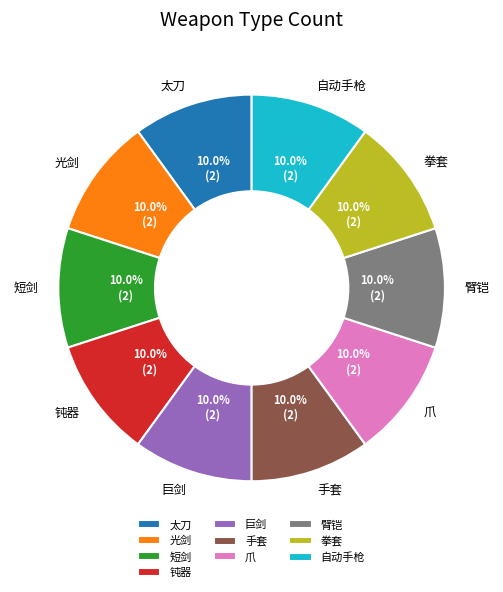

What is the ratio of the value at 巨剑 to the value at 臂铠?

1.0